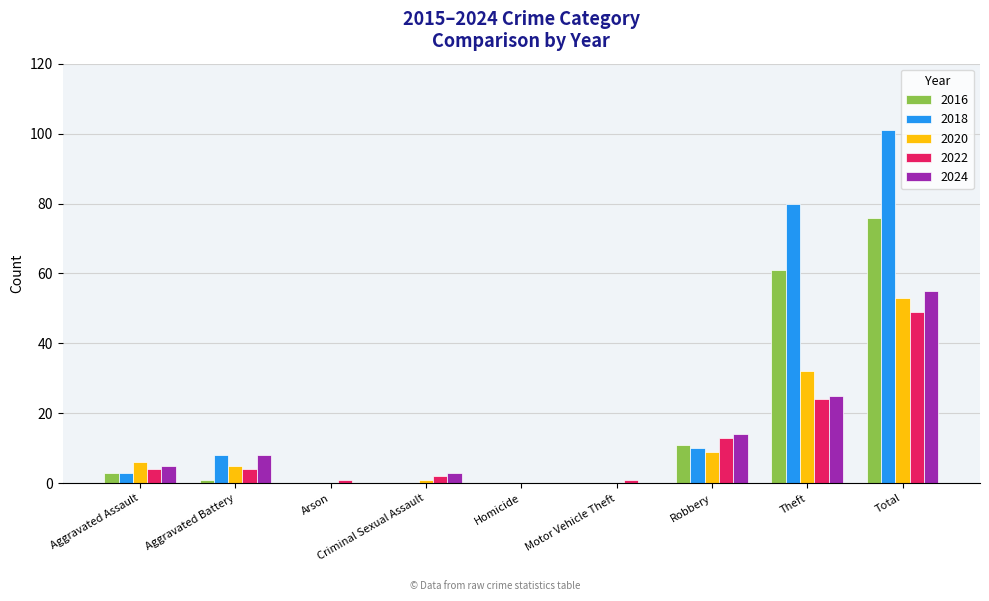

What is the average value of the 2024 series?

12